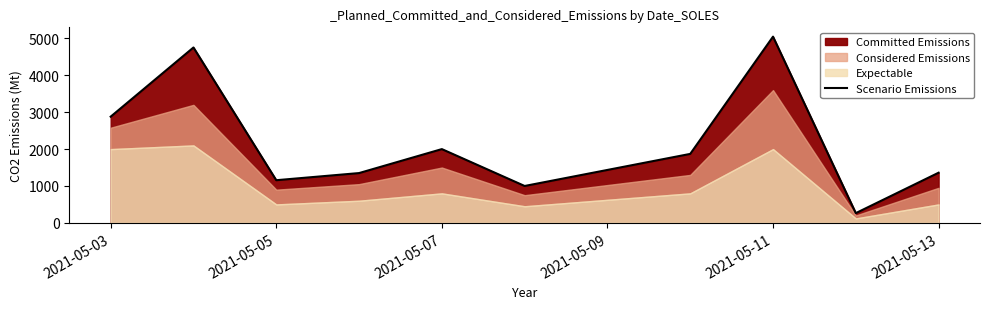

Reading left to right, extract all data points from this chart.

2880.0	4756.1	1156.5	1350.0	2000.0	1000.0	1870.0	5050.0	263.5	1360.0